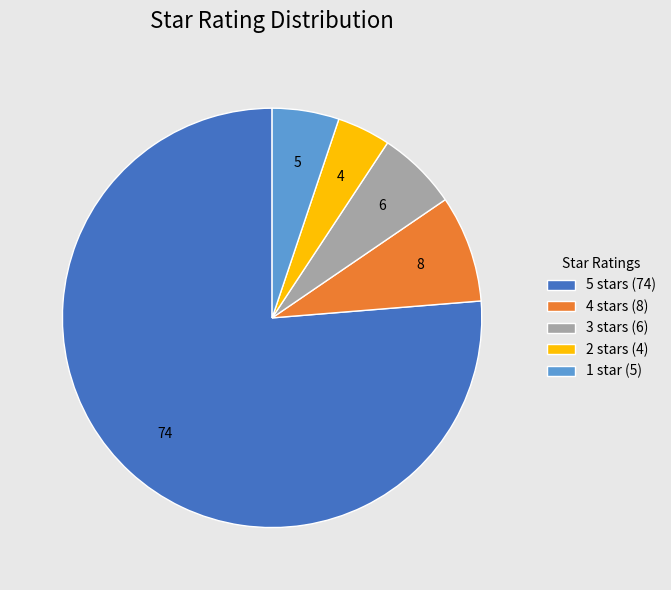

Does 2 stars (4) represent more than half of the total?

No